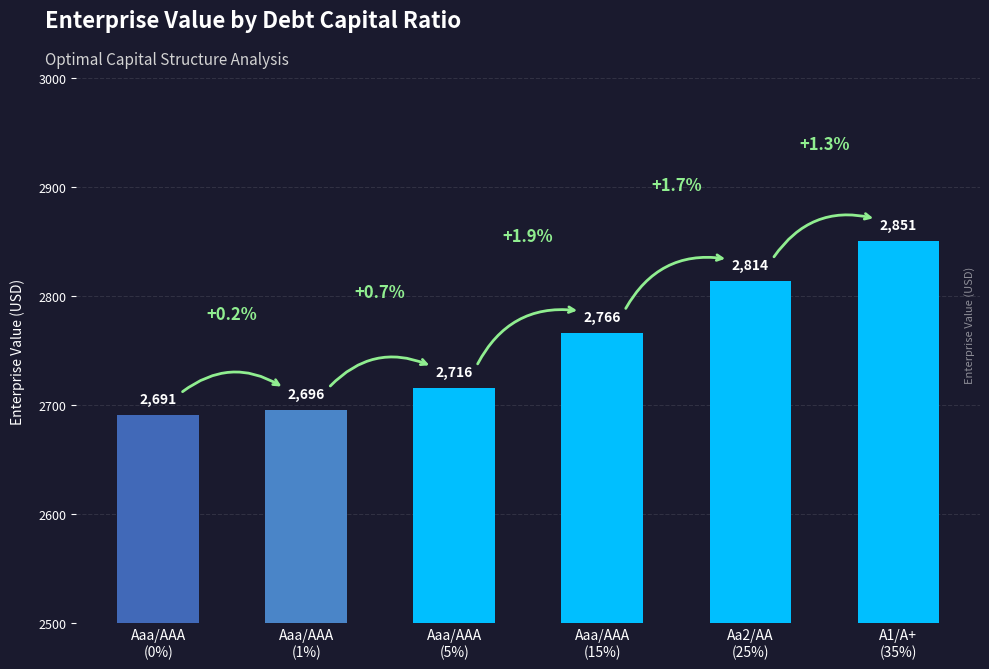

Are the bars horizontal?

No